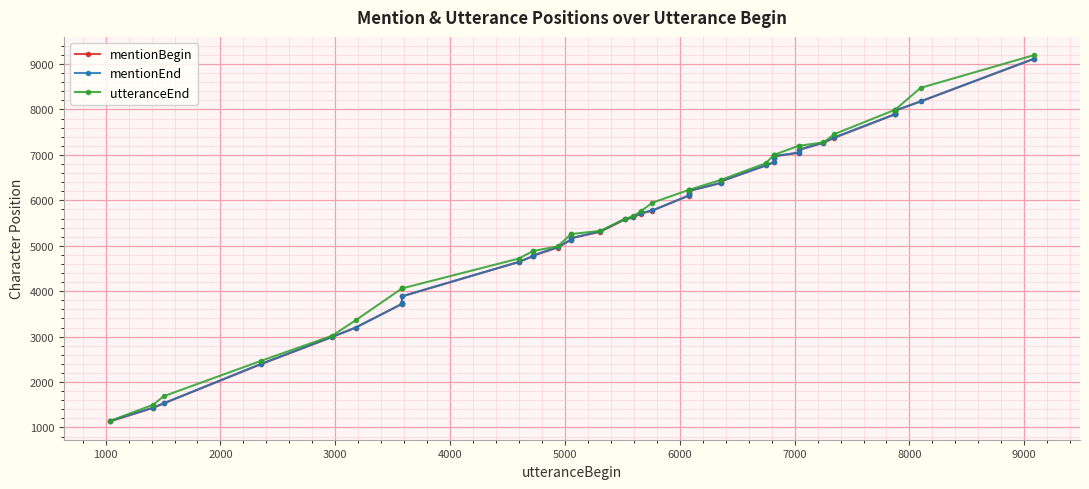

Is the value of mentionEnd at 14 greater than the value of utteranceEnd at 34?

No